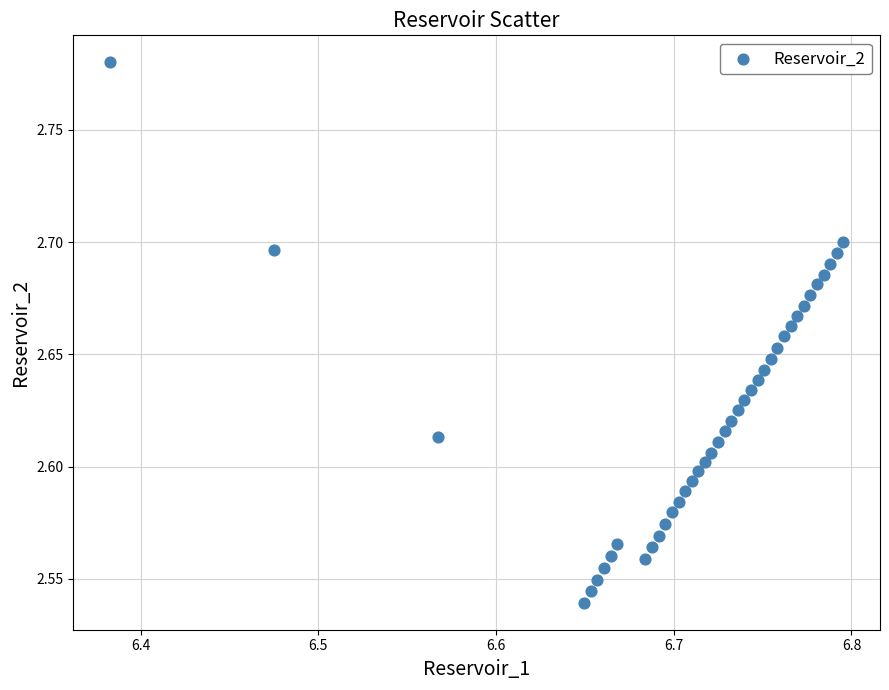

What is the range of X values (max minus min)?

0.4